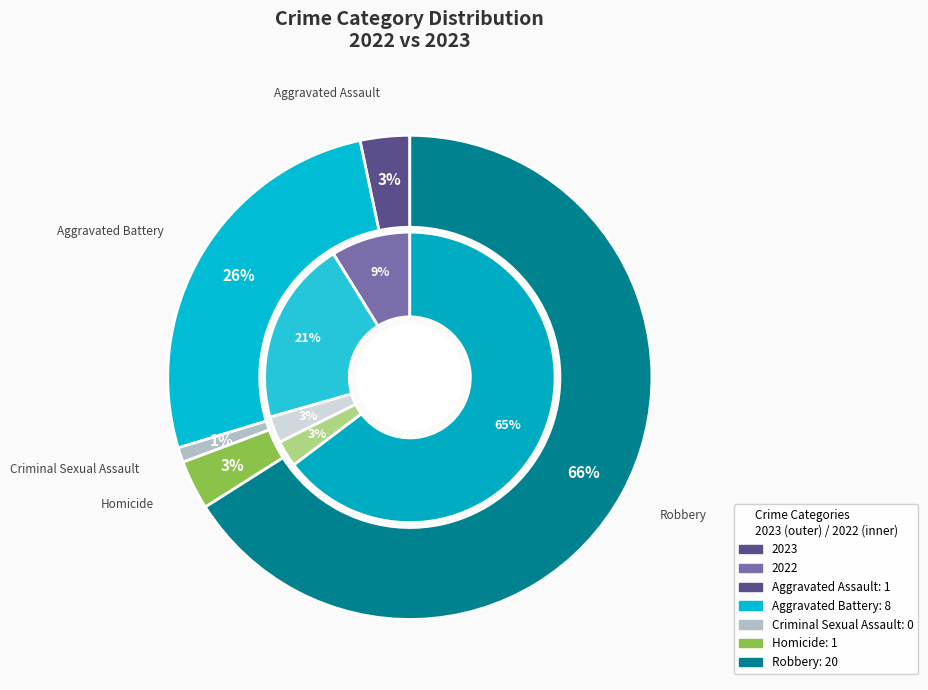

To the nearest percent, what portion does 4 represent?

67%